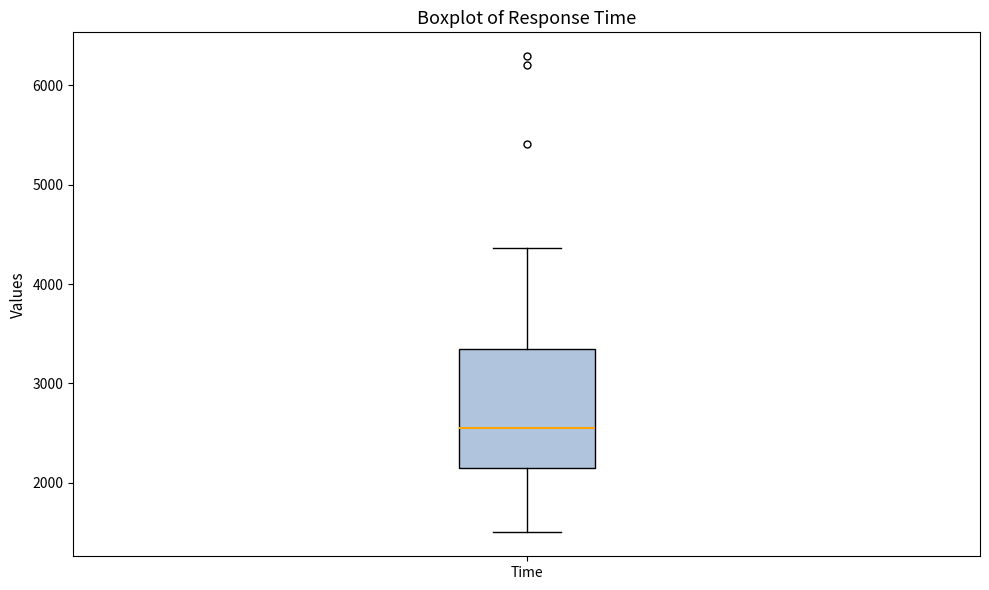

Transcribe this box plot: give where the median line is, the range the box spans, and where the two whiskers end, as read against the y-axis. The values are not printed on the chart, so give them approximately, as read against the axis.

median 2600, box 2200 to 3300, whiskers 1500 to 4400